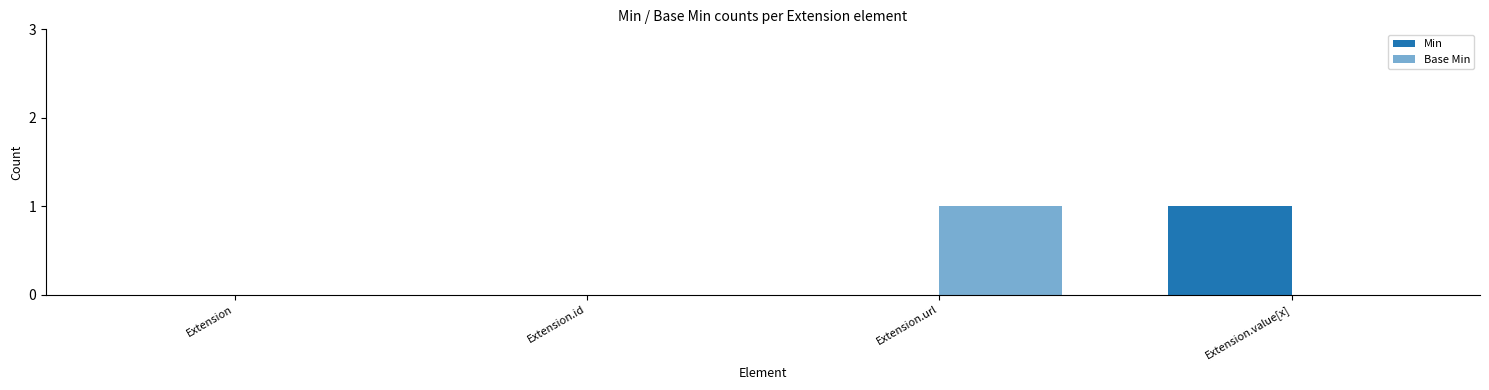

Count the Min values in the range 0 to 1.

4